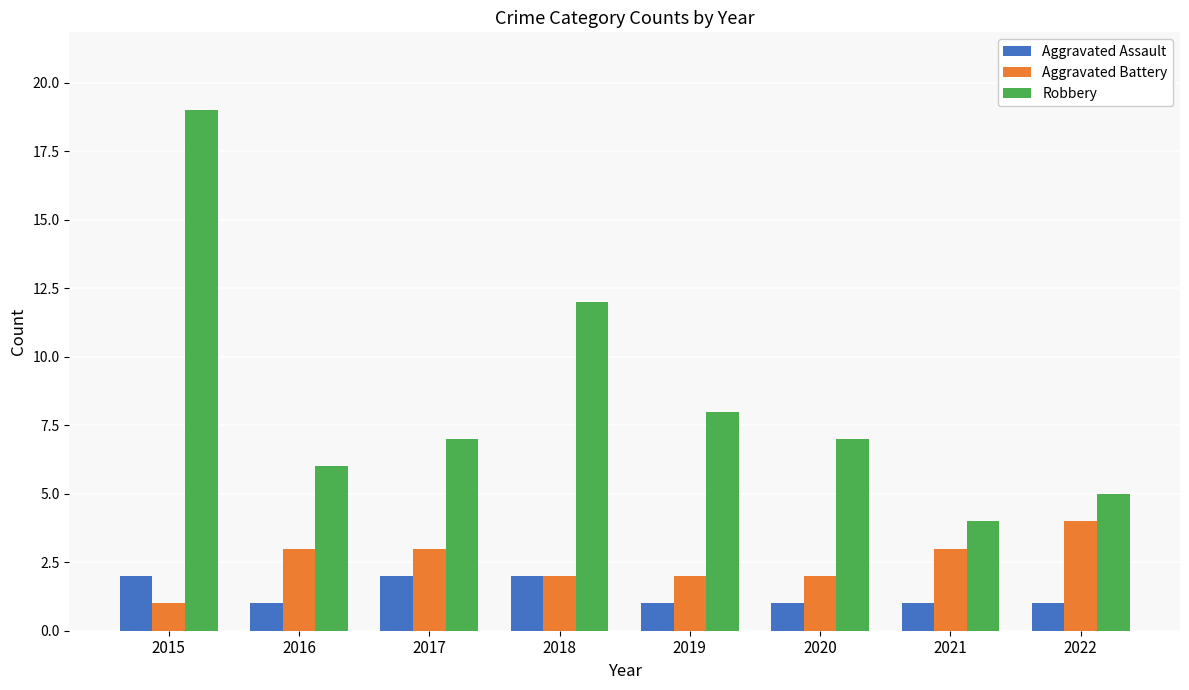

At which label does Robbery first exceed 7?

2015